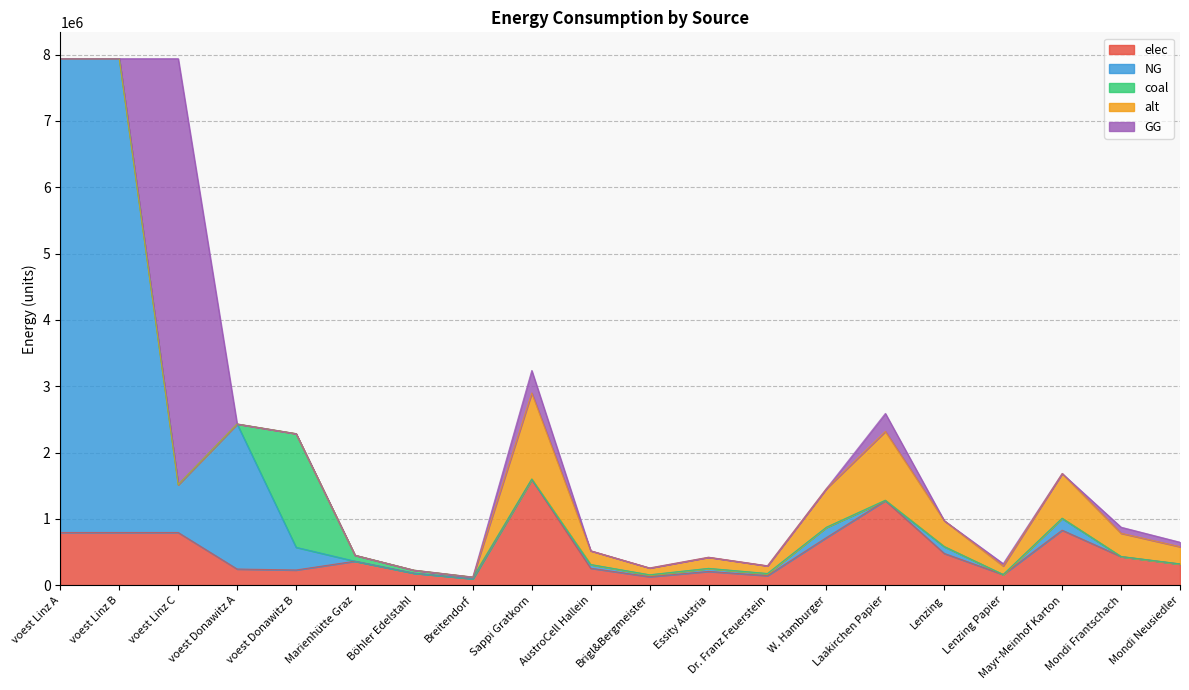

What is the average value of the elec series?

501162.1